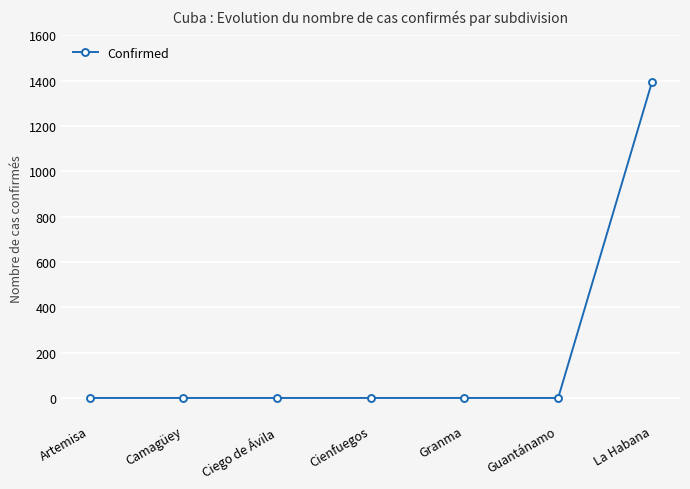

Reading left to right, what are all the values shown in this chart?

0	0	0	0	0	0	1393